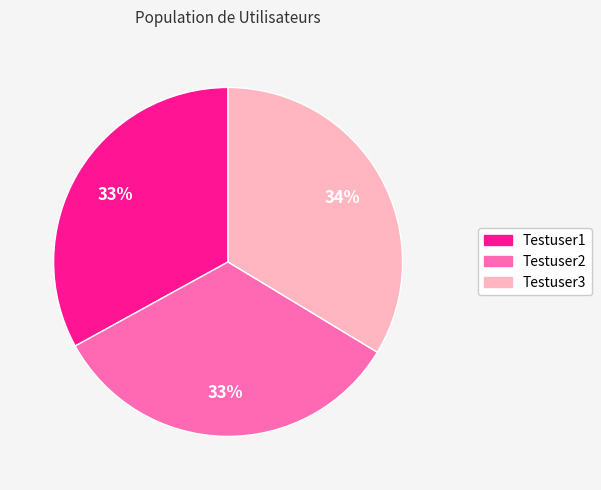

To the nearest percent, what is the combined percentage of Testuser2 and Testuser3?

67%